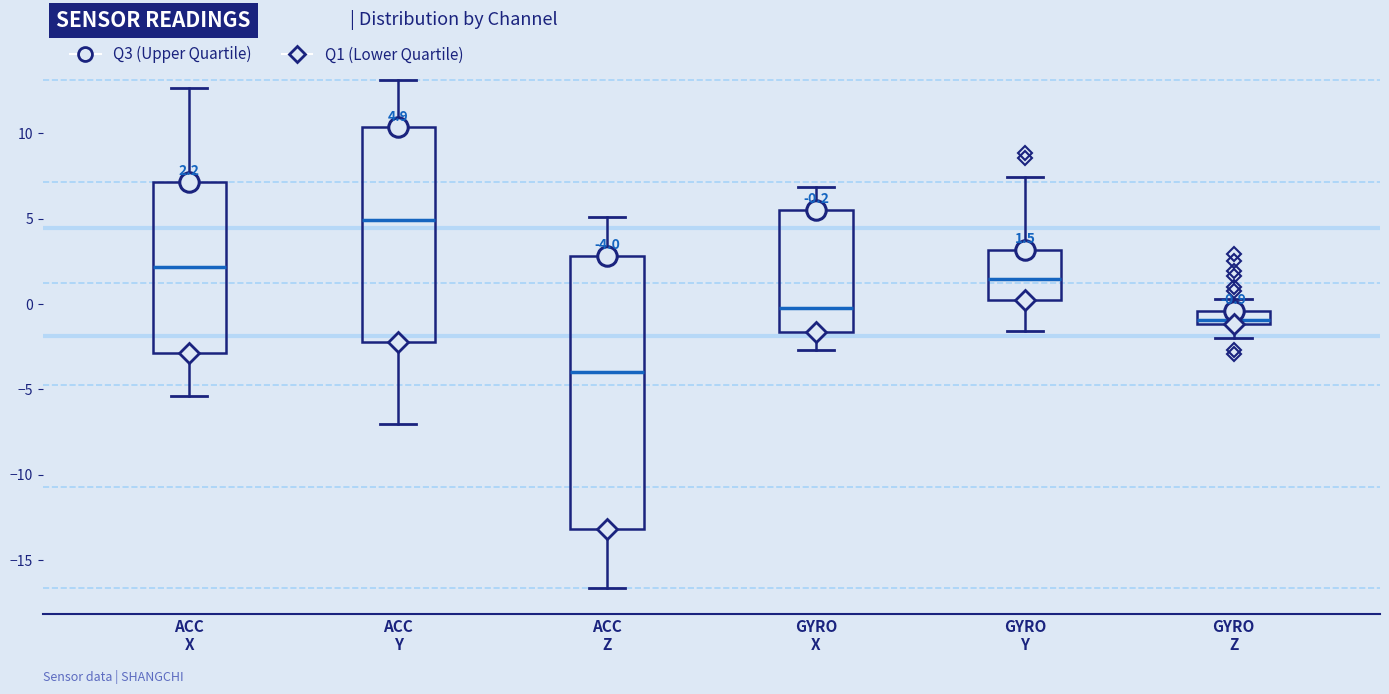

Which box has the highest median line?

ACC Y